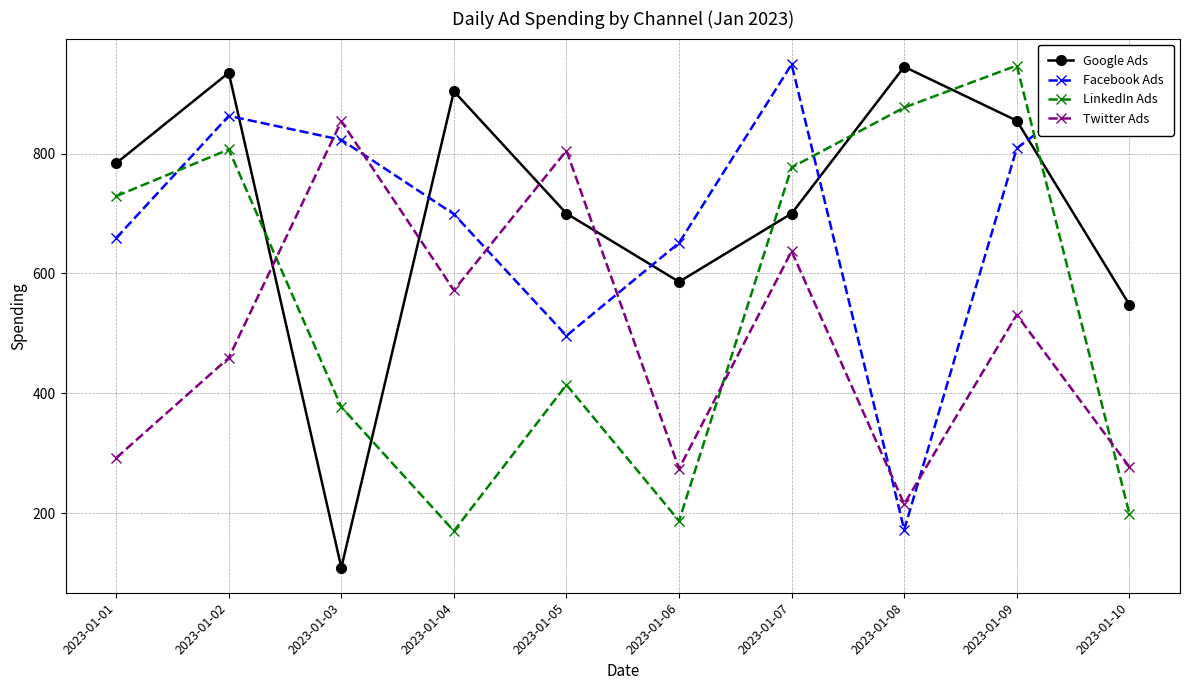

In Twitter Ads, how many points are lower than both neighbors (excluding endpoints)?

3